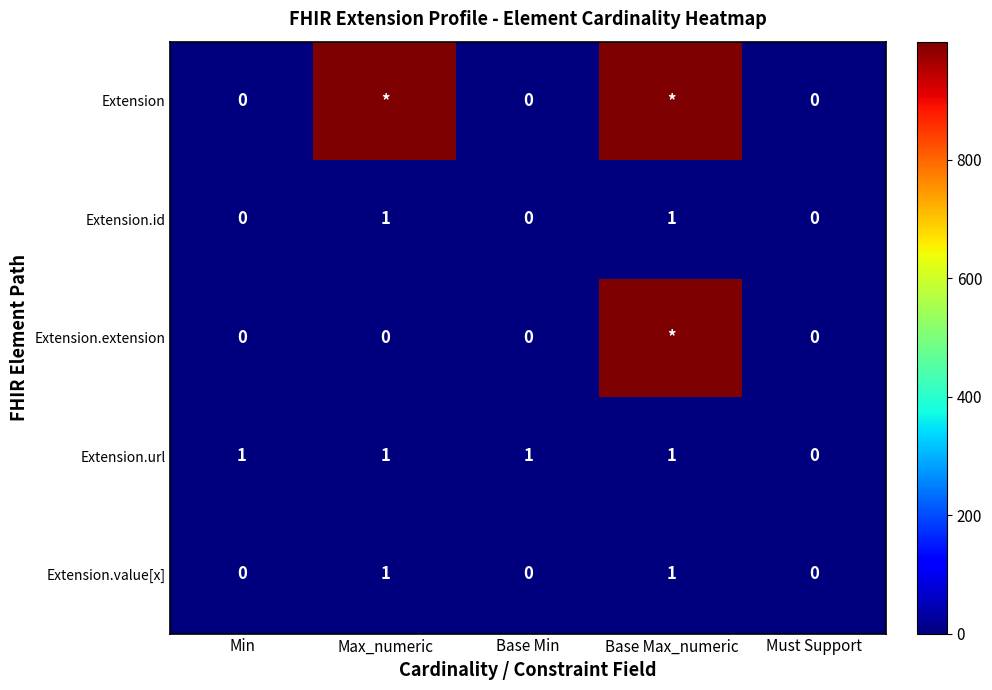

The Extension.value[x] series shows 0 at Base Min. True or false?

True